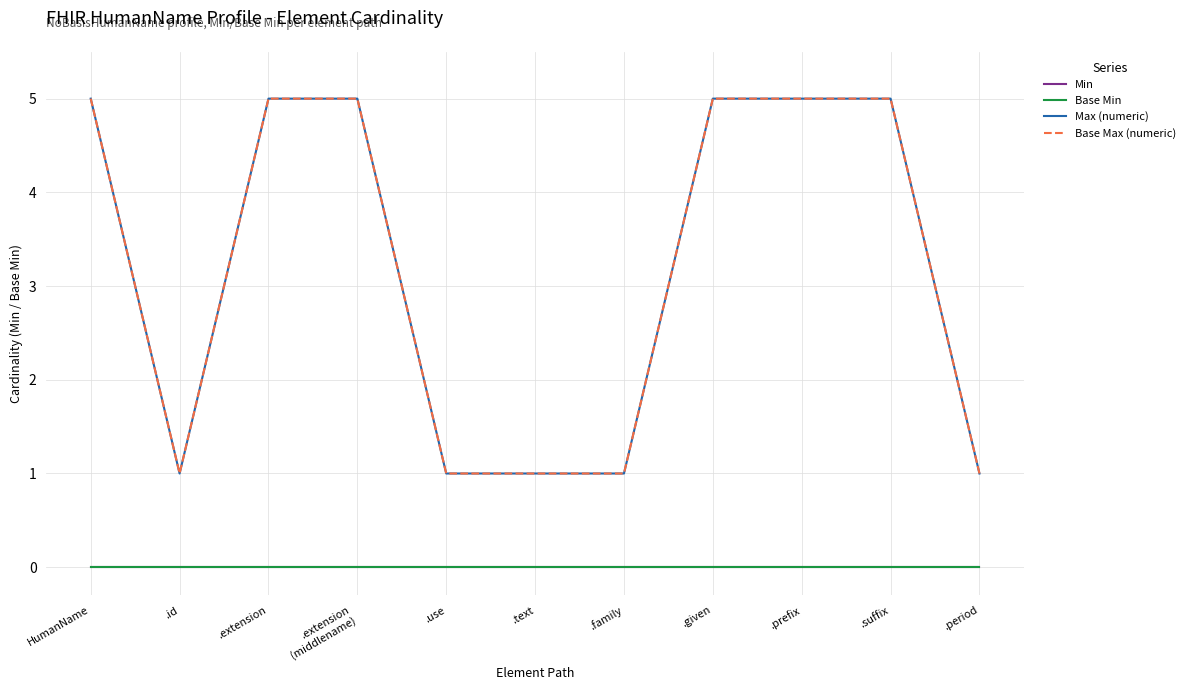

The value of Min at .use is 0. True or false?

True